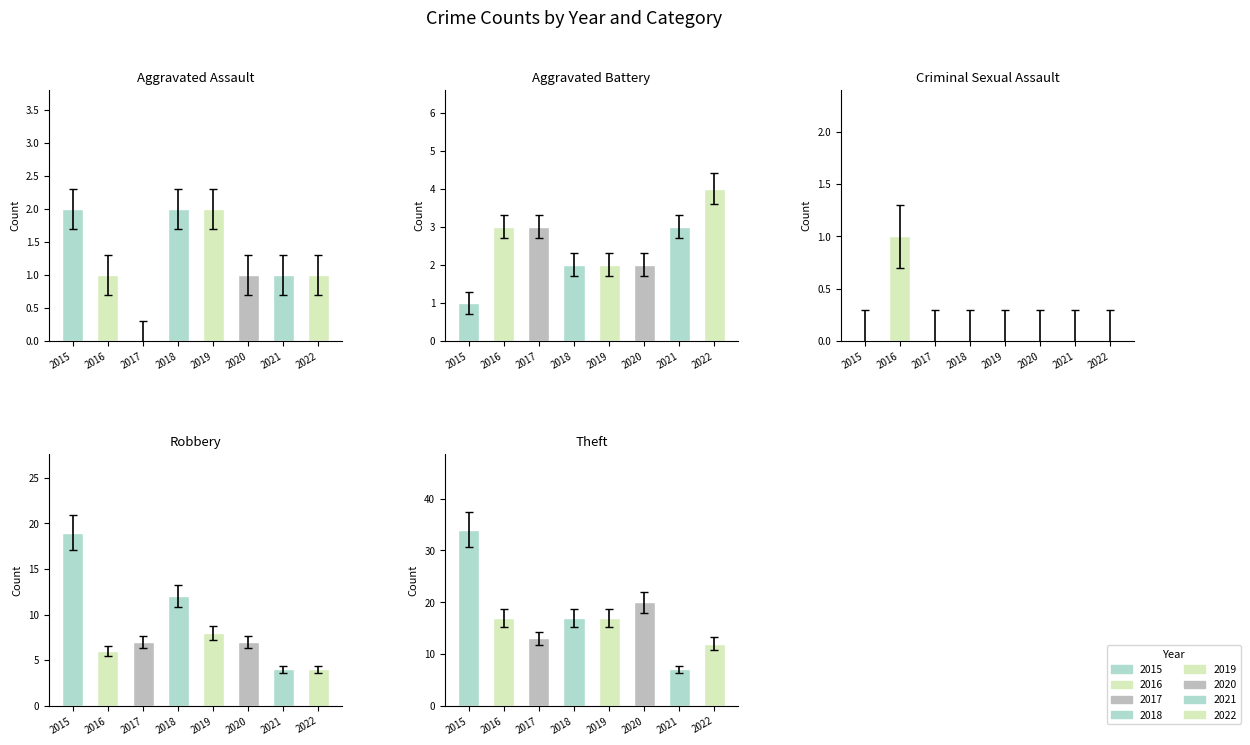

What is the approximate value of Aggravated Assault at 2018?

2